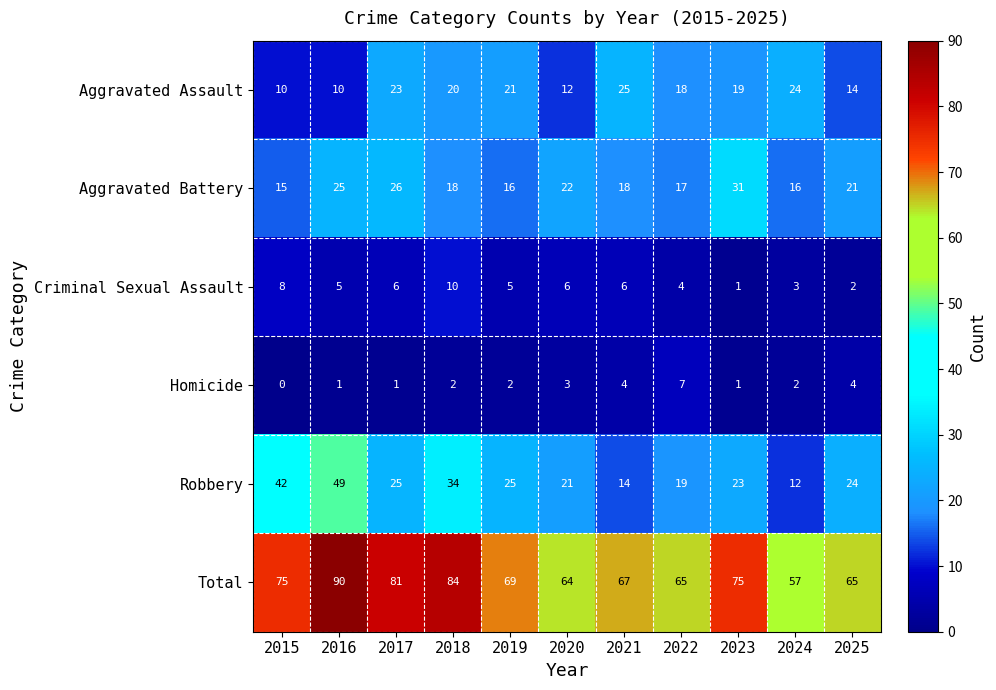

Rank the series by their maximum value, from lowest to highest.

Homicide, Criminal Sexual Assault, Aggravated Assault, Aggravated Battery, Robbery, Total